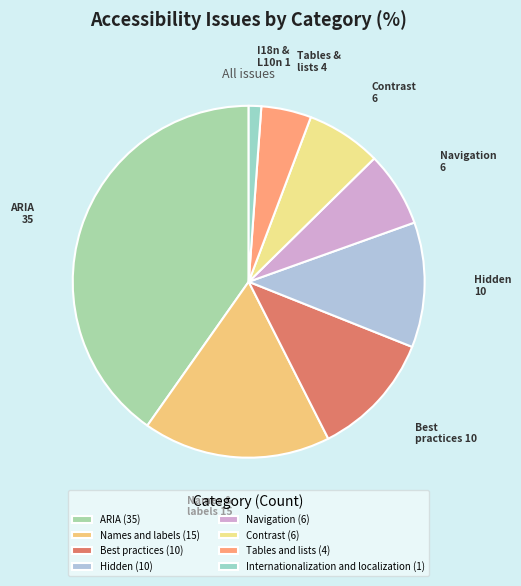

How many slices are in this pie chart?

8